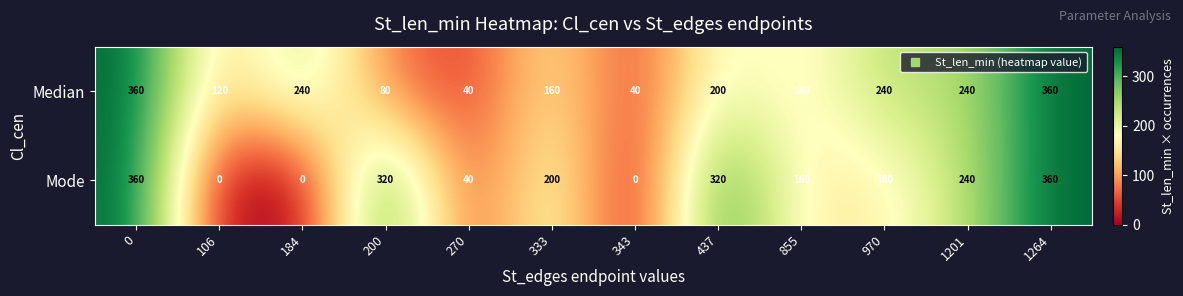

What is the difference between the Mode values at 855 and 1201?

80